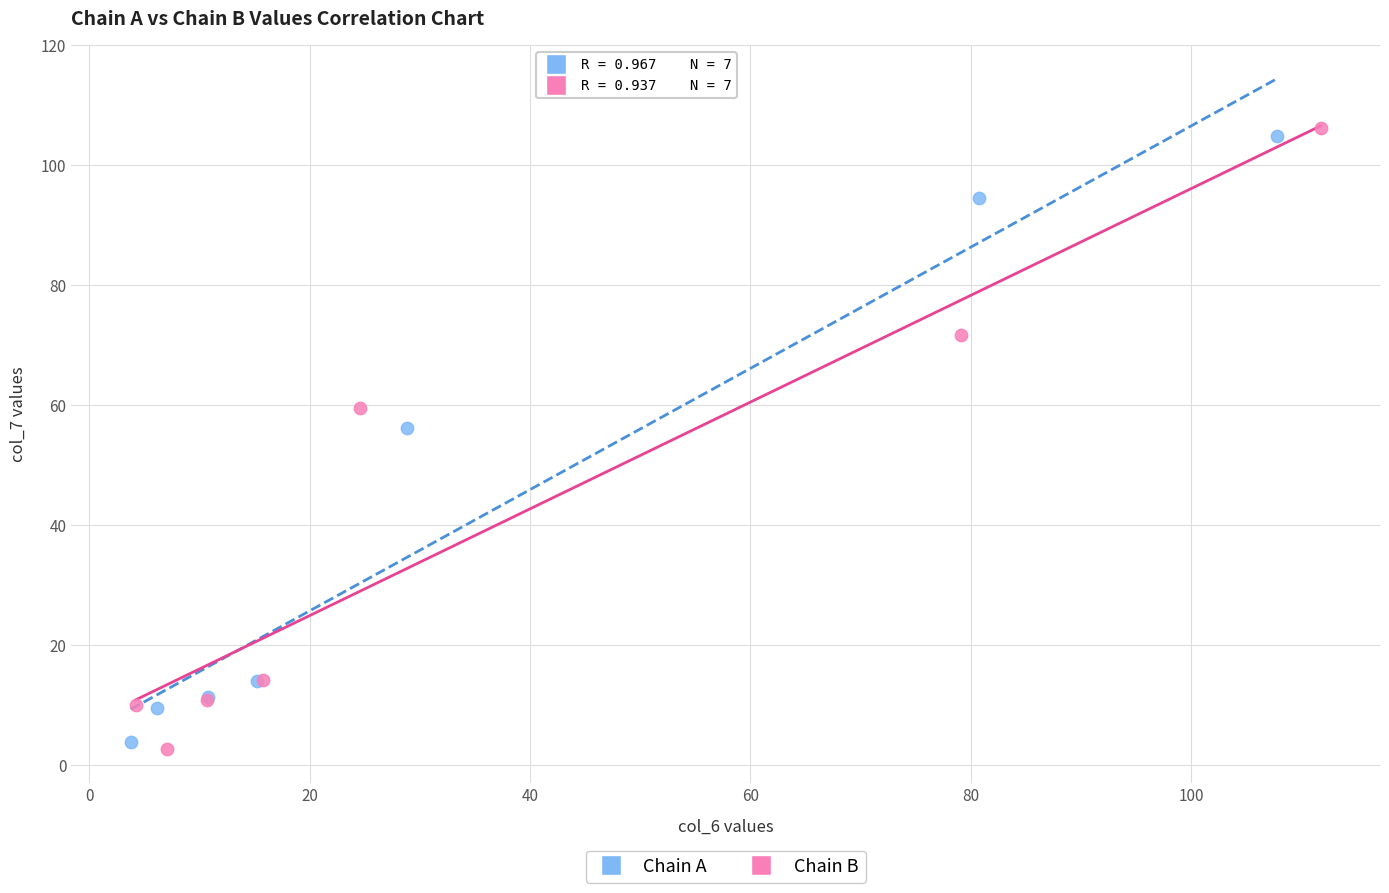

Which series has the widest spread of Y values?

Chain B